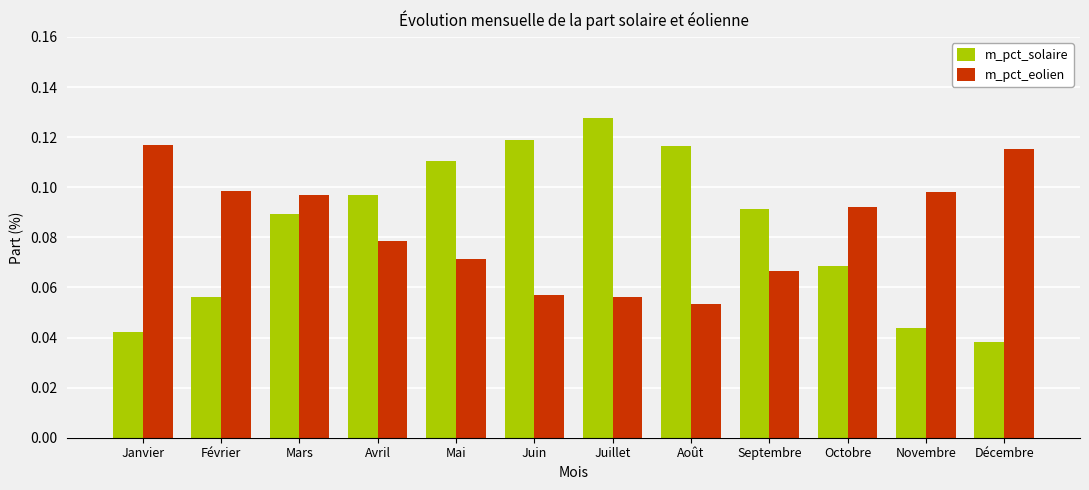

True or false: m_pct_eolien has a value of 0.1 at Octobre.

True